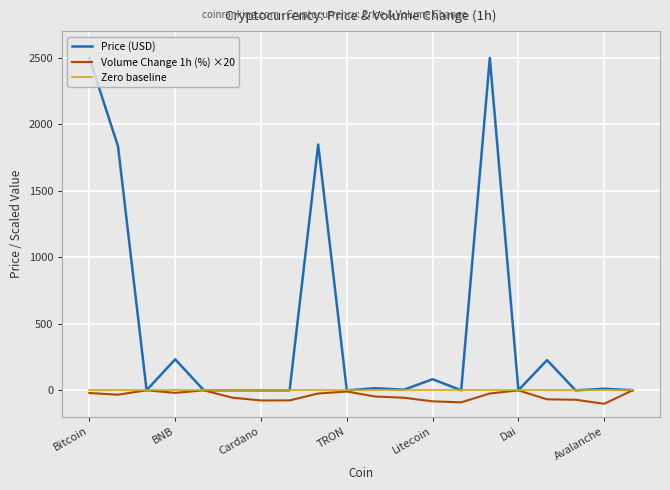

What is the greatest value displayed?

2500.0